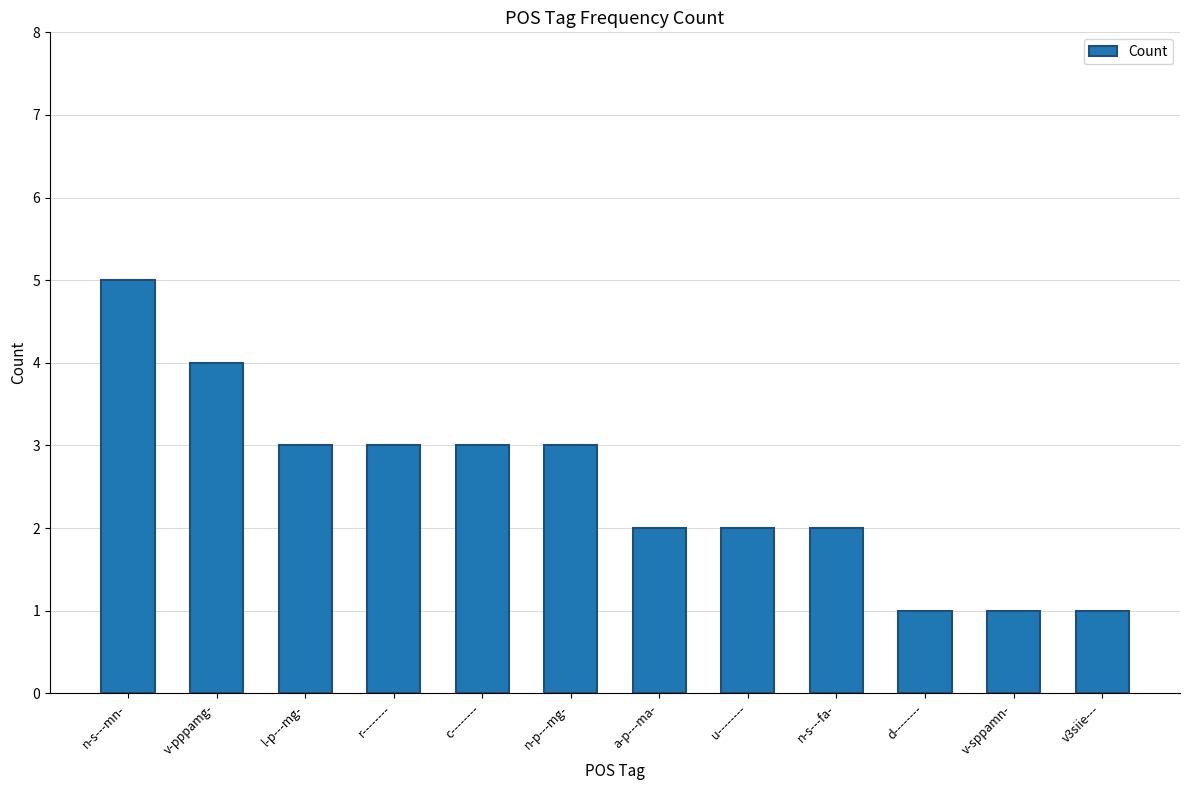

What is the label of the 7th bar from the left?

a-p---ma-